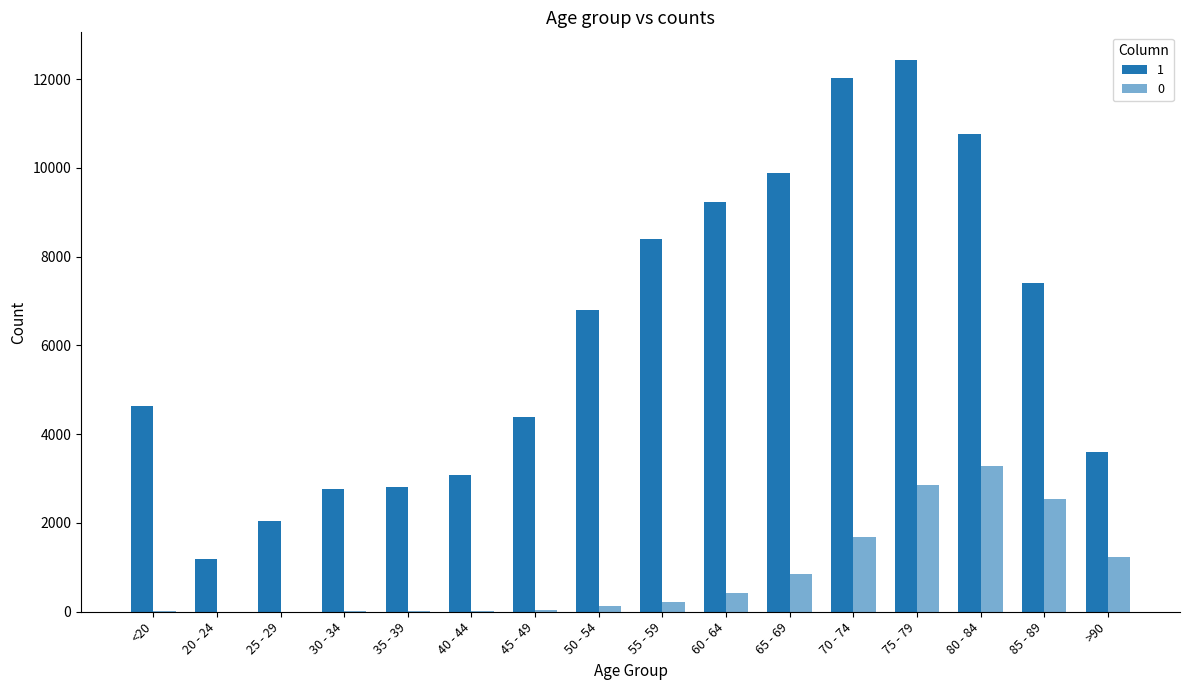

What is the value of the 1 bar at the 9th from the left?

8400